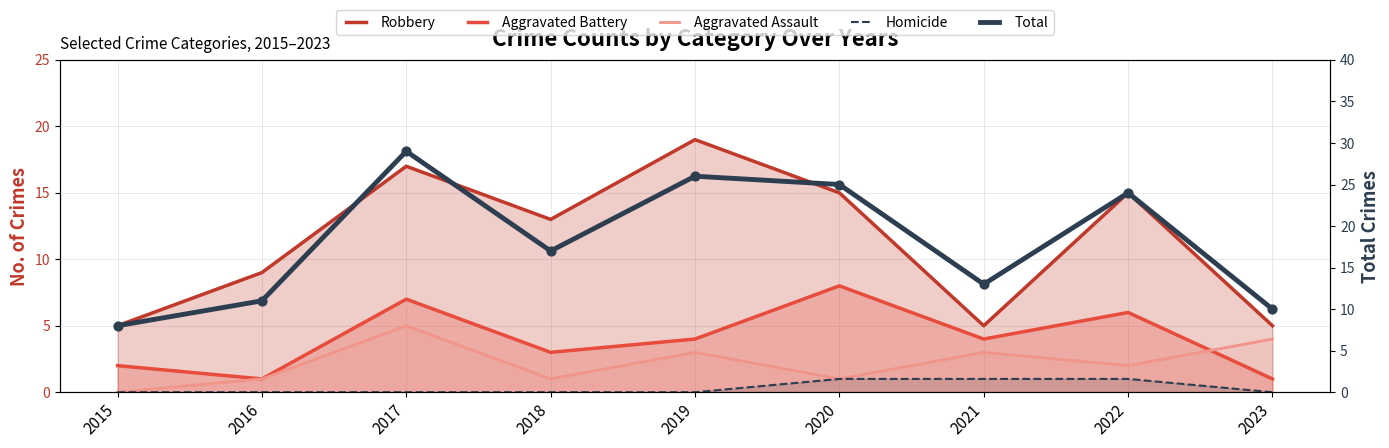

What are all the series names shown in the legend?

Robbery, Aggravated Battery, Aggravated Assault, Homicide, Total